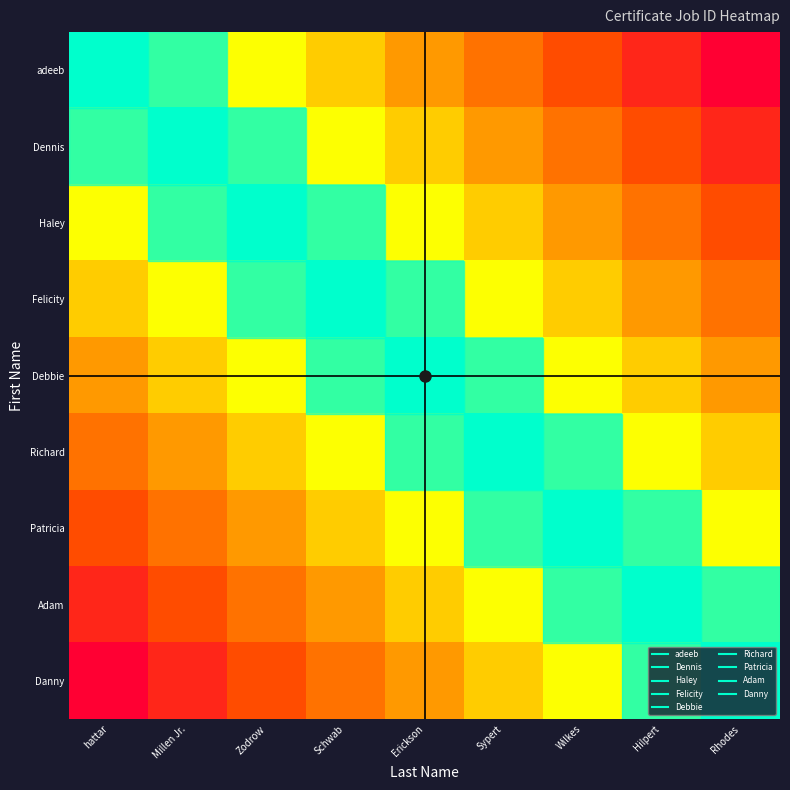

Reading left to right, extract all data points from this chart.

adeeb: hattar=1.0	Millen Jr.=0.9	Zodrow=0.8	Schwab=0.6	Erickson=0.5	Sypert=0.4	Wilkes=0.2	Hilpert=0.1	Rhodes=0.0
Dennis: hattar=0.9	Millen Jr.=1.0	Zodrow=0.9	Schwab=0.8	Erickson=0.6	Sypert=0.5	Wilkes=0.4	Hilpert=0.2	Rhodes=0.1
Haley: hattar=0.8	Millen Jr.=0.9	Zodrow=1.0	Schwab=0.9	Erickson=0.8	Sypert=0.6	Wilkes=0.5	Hilpert=0.4	Rhodes=0.2
Felicity: hattar=0.6	Millen Jr.=0.8	Zodrow=0.9	Schwab=1.0	Erickson=0.9	Sypert=0.8	Wilkes=0.6	Hilpert=0.5	Rhodes=0.4
Debbie: hattar=0.5	Millen Jr.=0.6	Zodrow=0.8	Schwab=0.9	Erickson=1.0	Sypert=0.9	Wilkes=0.8	Hilpert=0.6	Rhodes=0.5
Richard: hattar=0.4	Millen Jr.=0.5	Zodrow=0.6	Schwab=0.8	Erickson=0.9	Sypert=1.0	Wilkes=0.9	Hilpert=0.8	Rhodes=0.6
Patricia: hattar=0.2	Millen Jr.=0.4	Zodrow=0.5	Schwab=0.6	Erickson=0.8	Sypert=0.9	Wilkes=1.0	Hilpert=0.9	Rhodes=0.8
Adam: hattar=0.1	Millen Jr.=0.2	Zodrow=0.4	Schwab=0.5	Erickson=0.6	Sypert=0.8	Wilkes=0.9	Hilpert=1.0	Rhodes=0.9
Danny: hattar=0.0	Millen Jr.=0.1	Zodrow=0.2	Schwab=0.4	Erickson=0.5	Sypert=0.6	Wilkes=0.8	Hilpert=0.9	Rhodes=1.0